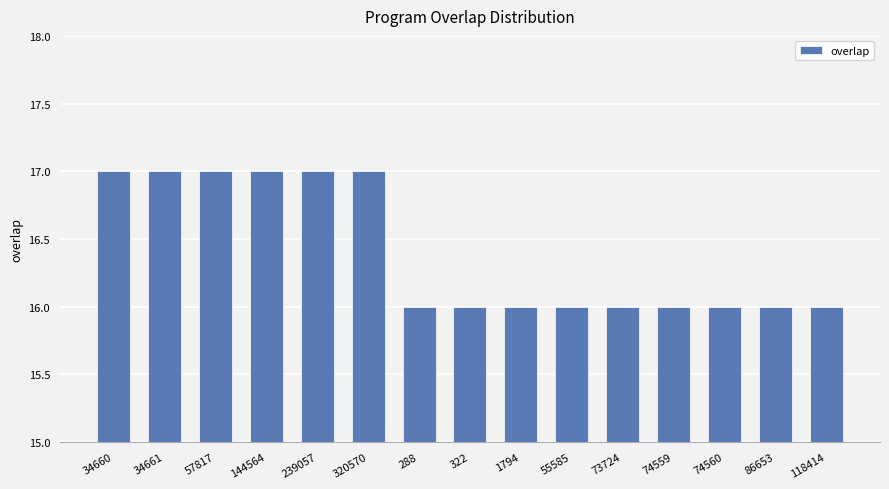

What is the smallest value displayed?

16